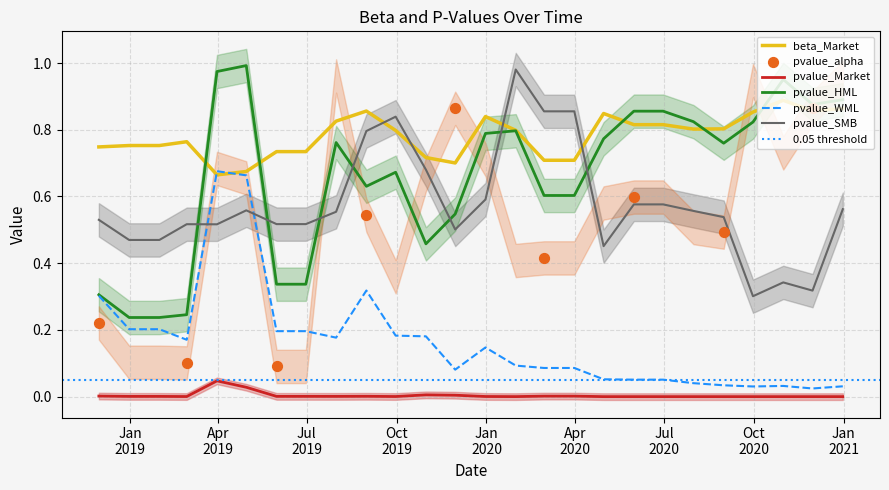

Which series contains the lowest Y value?

pvalue_Market